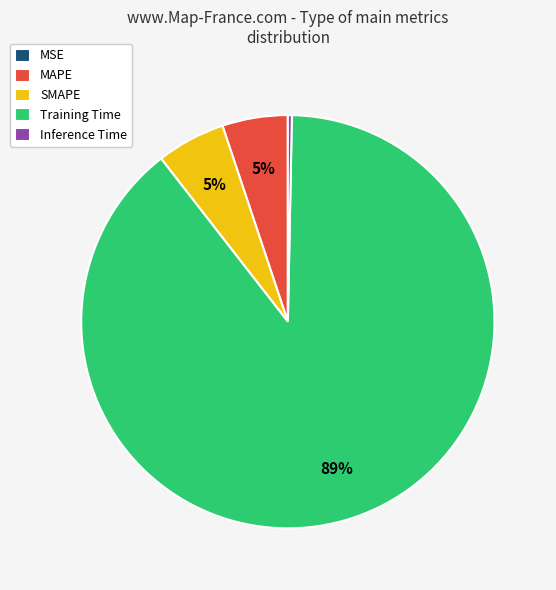

Which slice is the largest?

Training Time